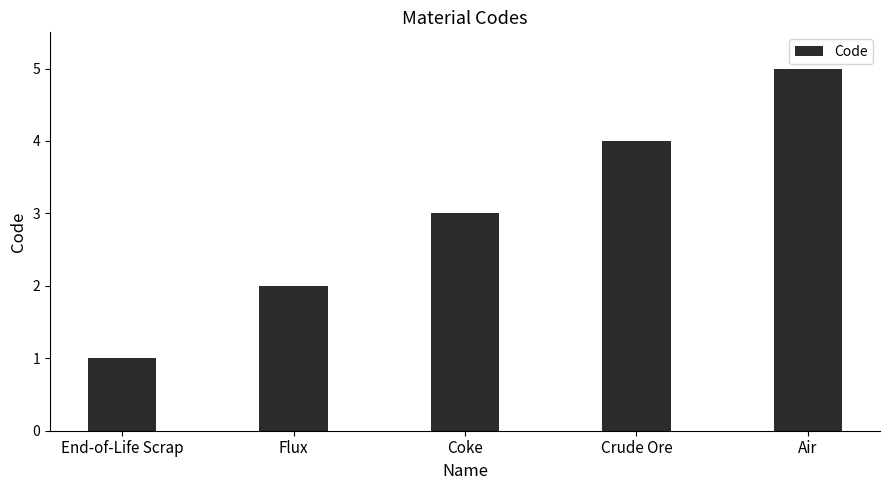

What is the difference between the maximum and minimum values?

4